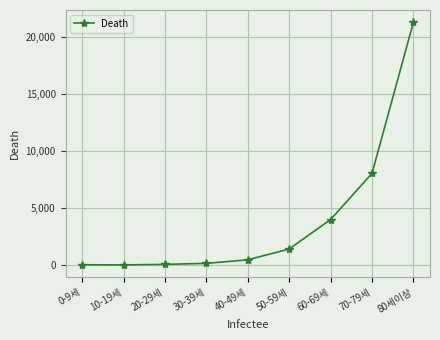

Which label corresponds to the largest value in the chart?

80세이상